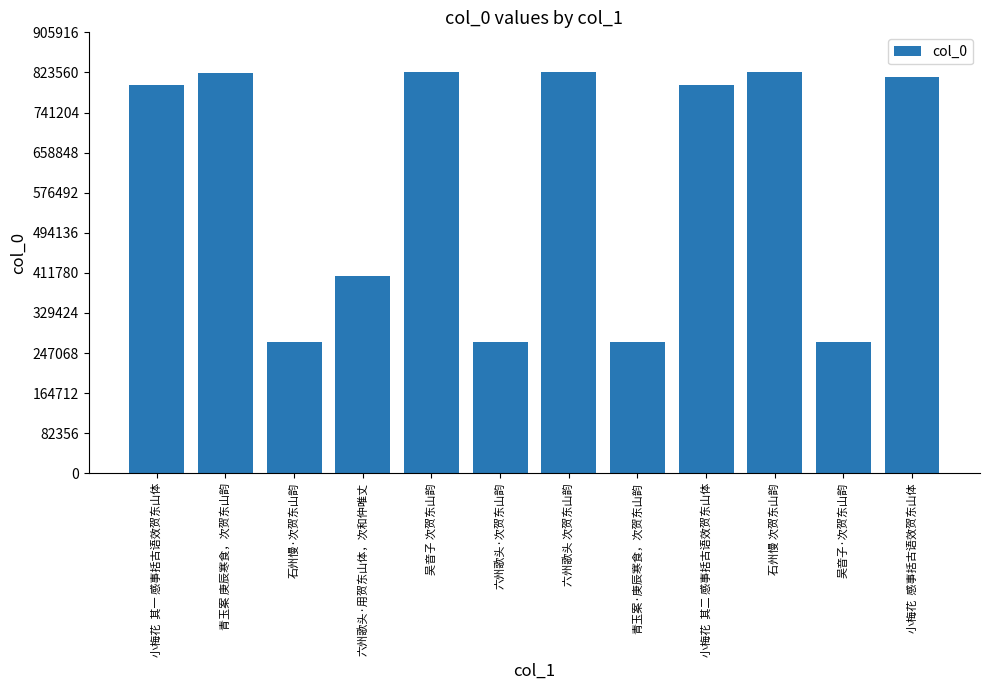

What is the ratio of the value at 六州歌头·次贺东山韵 to the value at 六州歌头·用贺东山体，次和仲唯丈?

0.7